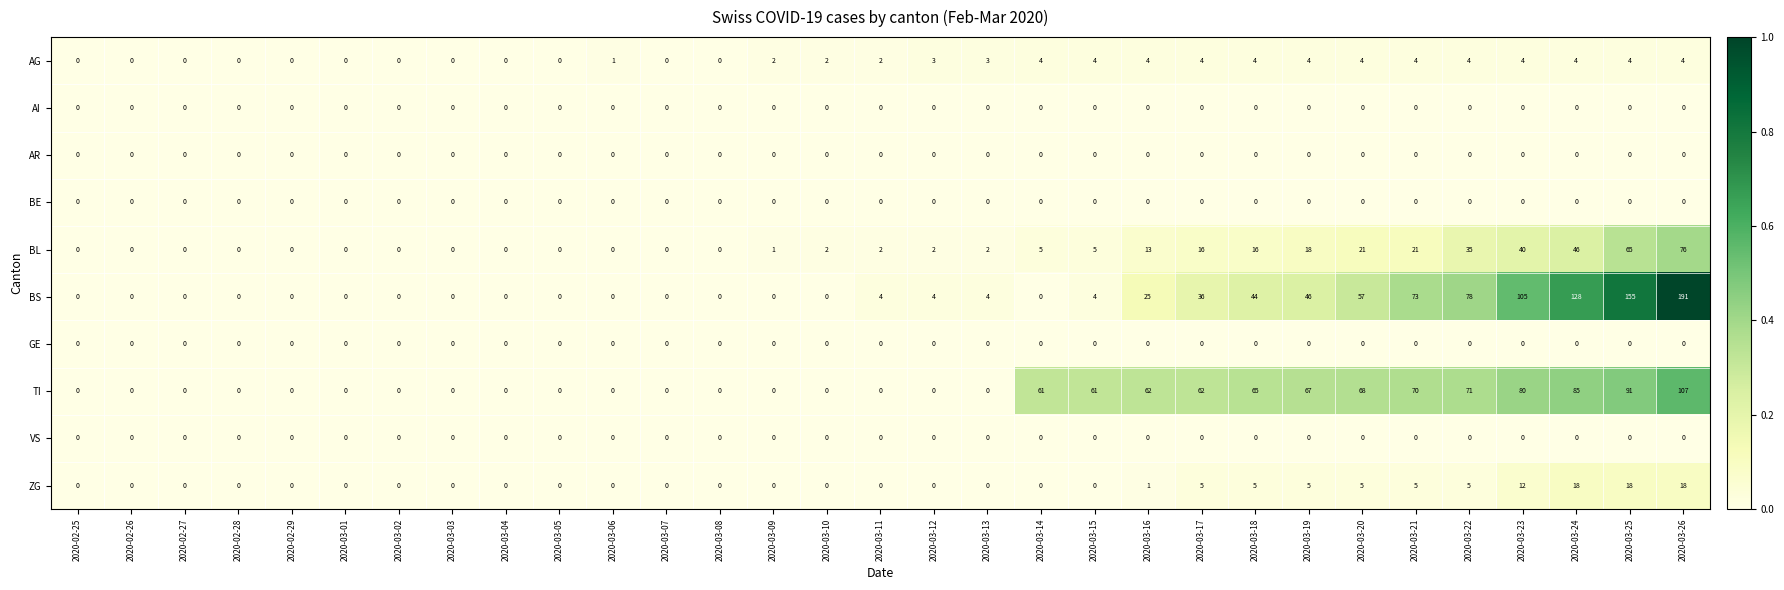

What is the maximum value shown in the chart?

191